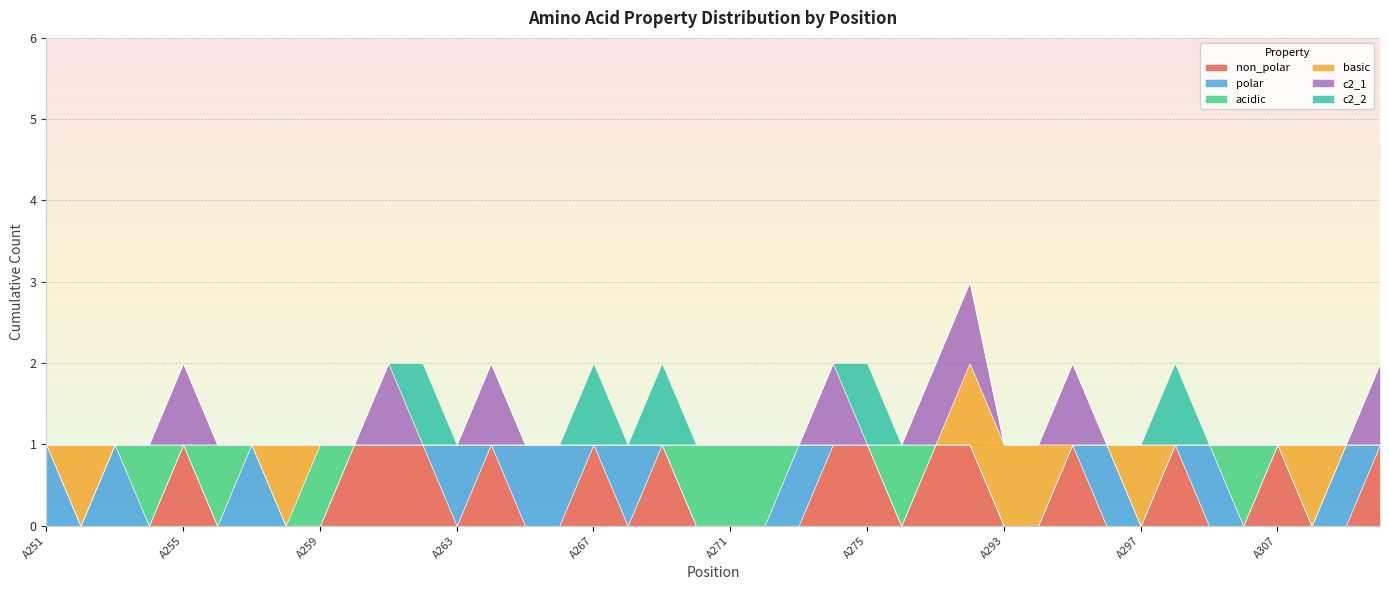

Reading left to right, list all the values displayed in this chart.

non_polar: A251=0	A252=0	A253=0	A254=0	A255=1	A256=0	A257=0	A258=0	A259=0	A260=1	A261=1	A262=1	A263=0	A264=1	A265=0	A266=0	A267=1	A268=0	A269=1	A270=0	A271=0	A272=0	A273=0	A274=1	A275=1	A276=0	A277=1	A292=1	A293=0	A294=0	A295=1	A296=0	A297=0	A304=1	A305=0	A306=0	A307=1	A317=0	A318=0	A333=1
polar: A251=1	A252=0	A253=1	A254=0	A255=0	A256=0	A257=1	A258=0	A259=0	A260=0	A261=0	A262=0	A263=1	A264=0	A265=1	A266=1	A267=0	A268=1	A269=0	A270=0	A271=0	A272=0	A273=1	A274=0	A275=0	A276=0	A277=0	A292=0	A293=0	A294=0	A295=0	A296=1	A297=0	A304=0	A305=1	A306=0	A307=0	A317=0	A318=1	A333=0
acidic: A251=0	A252=0	A253=0	A254=1	A255=0	A256=1	A257=0	A258=0	A259=1	A260=0	A261=0	A262=0	A263=0	A264=0	A265=0	A266=0	A267=0	A268=0	A269=0	A270=1	A271=1	A272=1	A273=0	A274=0	A275=0	A276=1	A277=0	A292=0	A293=0	A294=0	A295=0	A296=0	A297=0	A304=0	A305=0	A306=1	A307=0	A317=0	A318=0	A333=0
basic: A251=0	A252=1	A253=0	A254=0	A255=0	A256=0	A257=0	A258=1	A259=0	A260=0	A261=0	A262=0	A263=0	A264=0	A265=0	A266=0	A267=0	A268=0	A269=0	A270=0	A271=0	A272=0	A273=0	A274=0	A275=0	A276=0	A277=0	A292=1	A293=1	A294=1	A295=0	A296=0	A297=1	A304=0	A305=0	A306=0	A307=0	A317=1	A318=0	A333=0
c2_1: A251=0	A252=0	A253=0	A254=0	A255=1	A256=0	A257=0	A258=0	A259=0	A260=0	A261=1	A262=0	A263=0	A264=1	A265=0	A266=0	A267=0	A268=0	A269=0	A270=0	A271=0	A272=0	A273=0	A274=1	A275=0	A276=0	A277=1	A292=1	A293=0	A294=0	A295=1	A296=0	A297=0	A304=0	A305=0	A306=0	A307=0	A317=0	A318=0	A333=1
c2_2: A251=0	A252=0	A253=0	A254=0	A255=0	A256=0	A257=0	A258=0	A259=0	A260=0	A261=0	A262=1	A263=0	A264=0	A265=0	A266=0	A267=1	A268=0	A269=1	A270=0	A271=0	A272=0	A273=0	A274=0	A275=1	A276=0	A277=0	A292=0	A293=0	A294=0	A295=0	A296=0	A297=0	A304=1	A305=0	A306=0	A307=0	A317=0	A318=0	A333=0